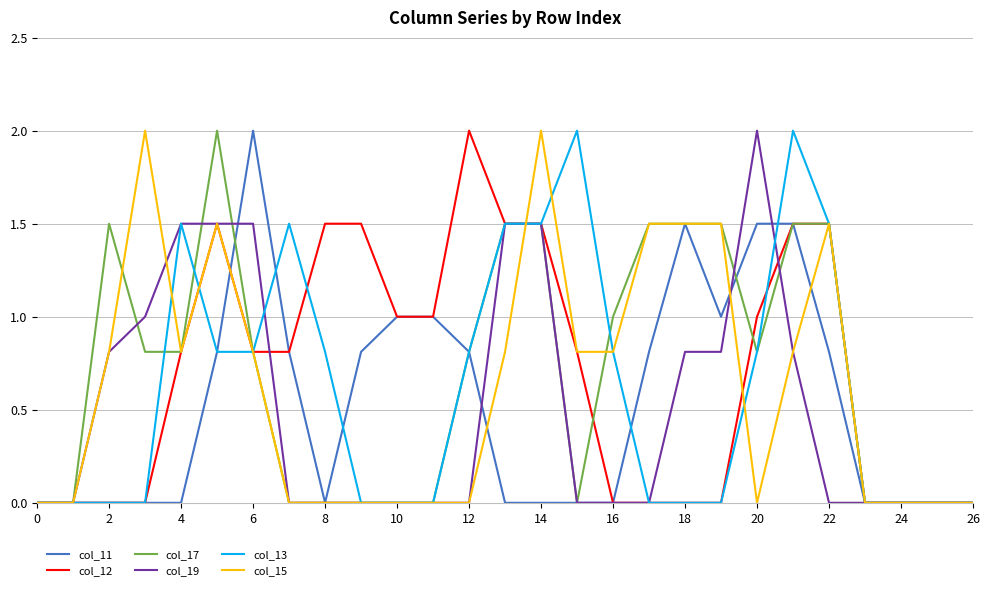

What is the maximum value shown in the chart?

2.0